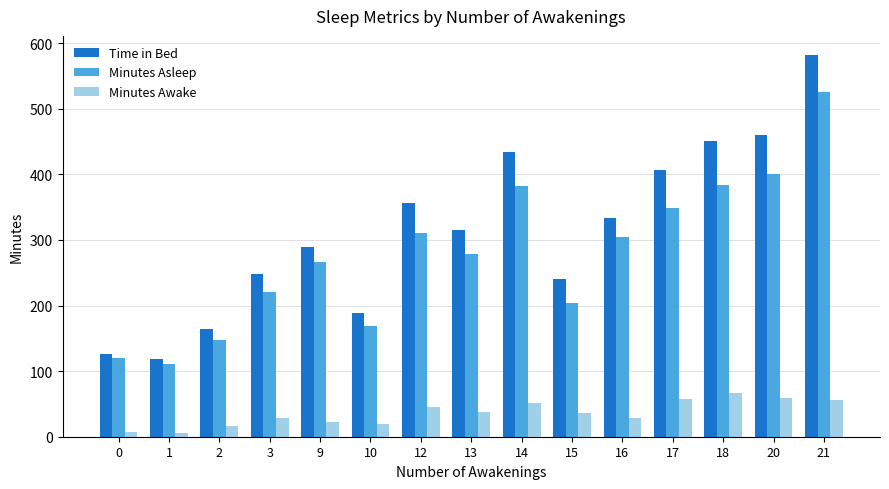

At 18, list the series in order from largest to smallest.

Time in Bed, Minutes Asleep, Minutes Awake